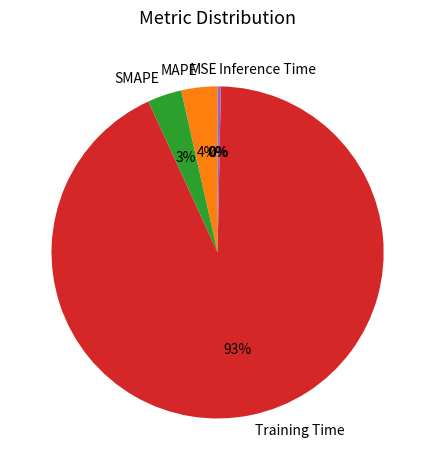

To the nearest percent, what percentage of the pie is SMAPE?

3%